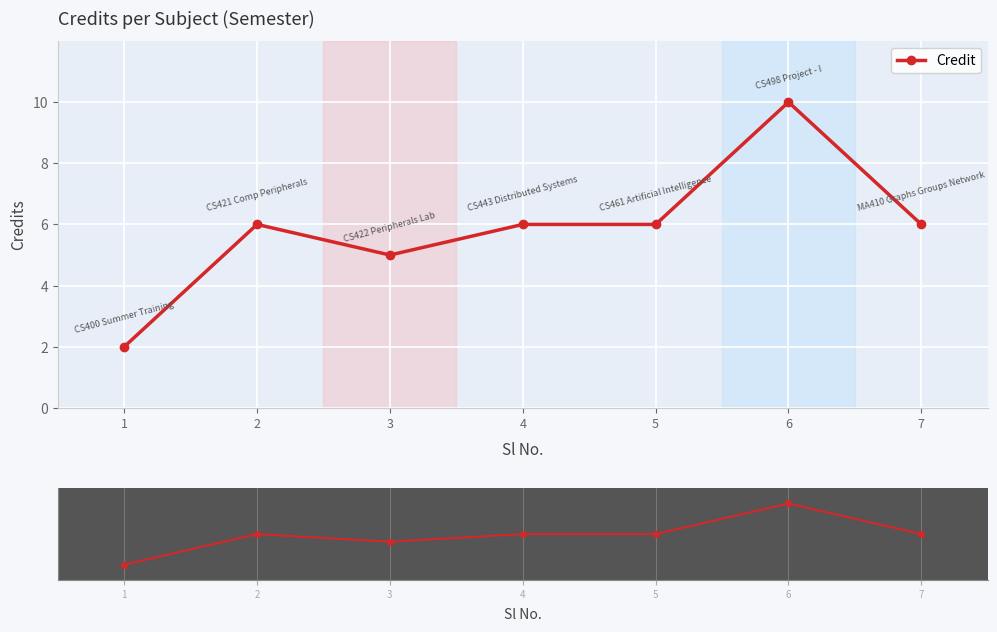

Between 3 and 4, which is larger?

4